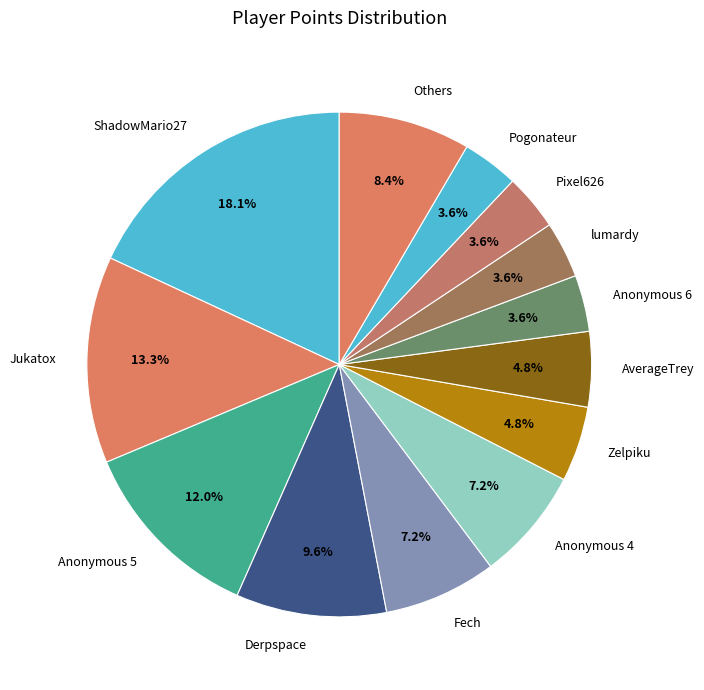

What is the ratio of the value at Anonymous 4 to the value at Zelpiku?

1.5